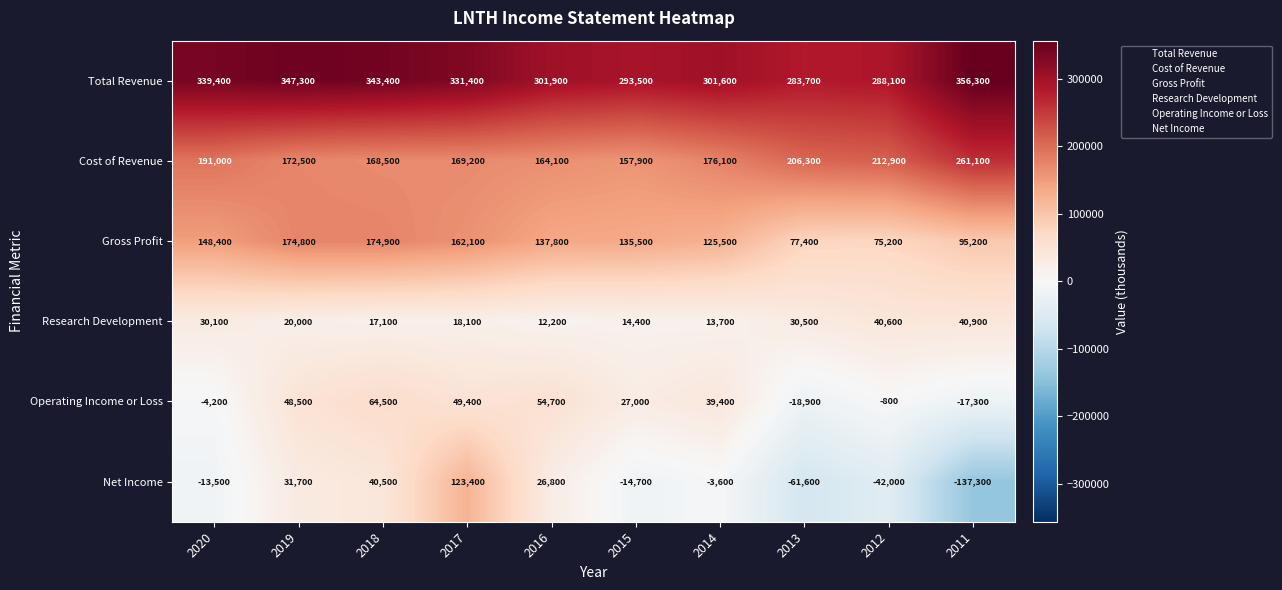

Which series has the widest spread of values?

Net Income